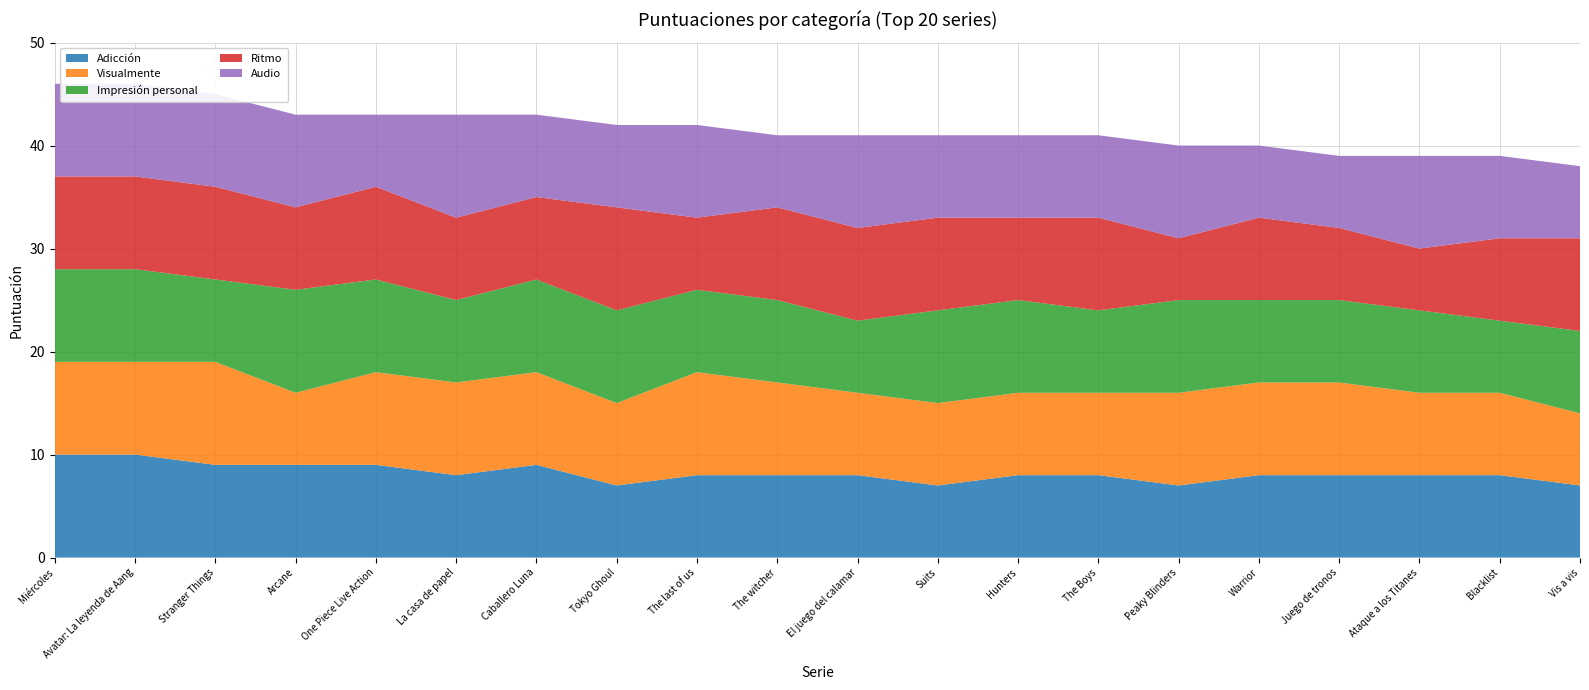

Reading right to left, what are all the values shown in this chart?

Adicción: Vis a vis=7	Blacklist=8	Ataque a los Titanes=8	Juego de tronos=8	Warrior=8	Peaky Blinders=7	The Boys=8	Hunters=8	Suits=7	El juego del calamar=8	The witcher=8	The last of us=8	Tokyo Ghoul=7	Caballero Luna=9	La casa de papel=8	One Piece Live Action=9	Arcane=9	Stranger Things=9	Avatar: La leyenda de Aang=10	Miércoles=10
Visualmente: Vis a vis=7	Blacklist=8	Ataque a los Titanes=8	Juego de tronos=9	Warrior=9	Peaky Blinders=9	The Boys=8	Hunters=8	Suits=8	El juego del calamar=8	The witcher=9	The last of us=10	Tokyo Ghoul=8	Caballero Luna=9	La casa de papel=9	One Piece Live Action=9	Arcane=7	Stranger Things=10	Avatar: La leyenda de Aang=9	Miércoles=9
Impresión personal: Vis a vis=8	Blacklist=7	Ataque a los Titanes=8	Juego de tronos=8	Warrior=8	Peaky Blinders=9	The Boys=8	Hunters=9	Suits=9	El juego del calamar=7	The witcher=8	The last of us=8	Tokyo Ghoul=9	Caballero Luna=9	La casa de papel=8	One Piece Live Action=9	Arcane=10	Stranger Things=8	Avatar: La leyenda de Aang=9	Miércoles=9
Ritmo: Vis a vis=9	Blacklist=8	Ataque a los Titanes=6	Juego de tronos=7	Warrior=8	Peaky Blinders=6	The Boys=9	Hunters=8	Suits=9	El juego del calamar=9	The witcher=9	The last of us=7	Tokyo Ghoul=10	Caballero Luna=8	La casa de papel=8	One Piece Live Action=9	Arcane=8	Stranger Things=9	Avatar: La leyenda de Aang=9	Miércoles=9
Audio: Vis a vis=7	Blacklist=8	Ataque a los Titanes=9	Juego de tronos=7	Warrior=7	Peaky Blinders=9	The Boys=8	Hunters=8	Suits=8	El juego del calamar=9	The witcher=7	The last of us=9	Tokyo Ghoul=8	Caballero Luna=8	La casa de papel=10	One Piece Live Action=7	Arcane=9	Stranger Things=9	Avatar: La leyenda de Aang=9	Miércoles=9